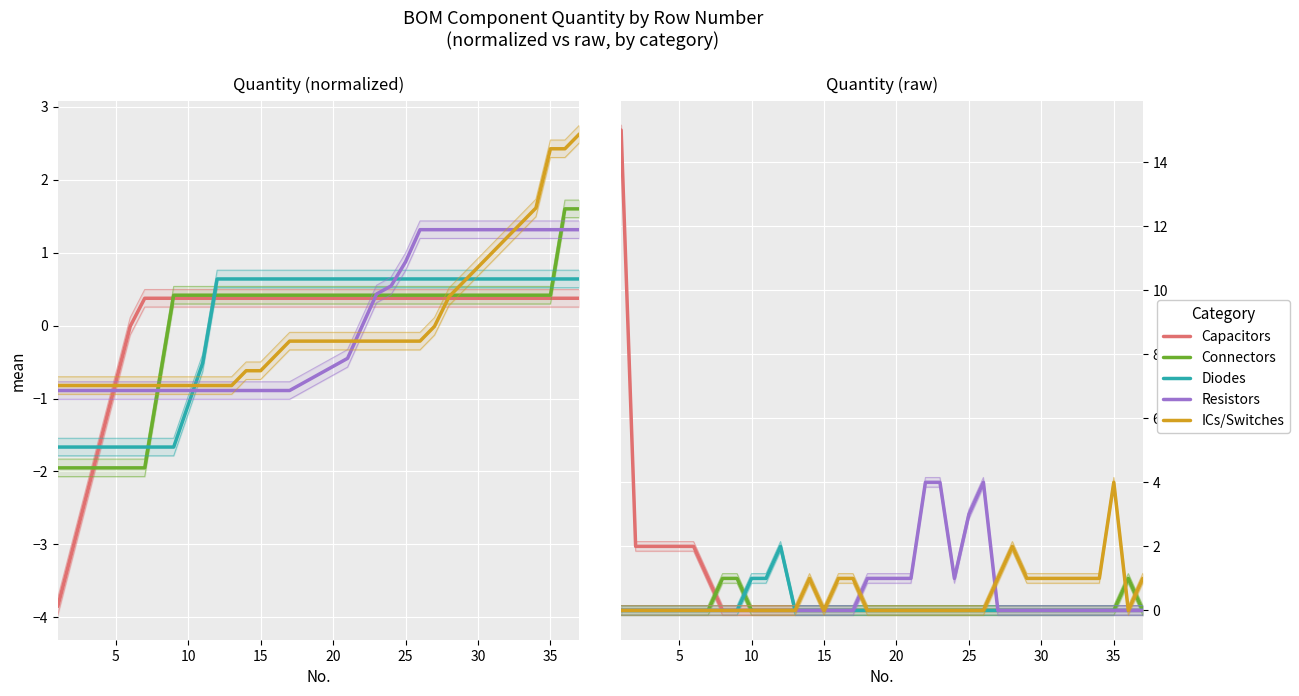

What is the value of the Resistors point at the 25th from the left?

3